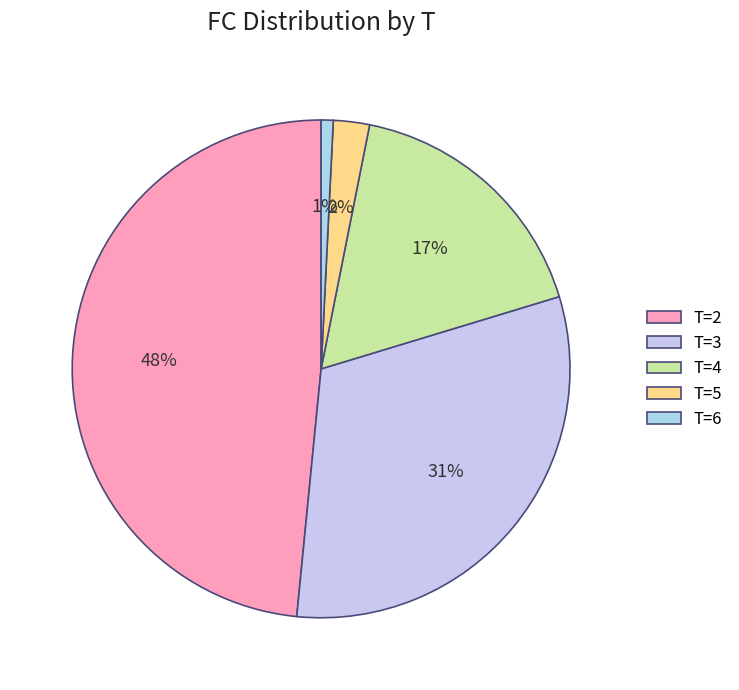

What is the smallest slice in the pie chart?

T=6